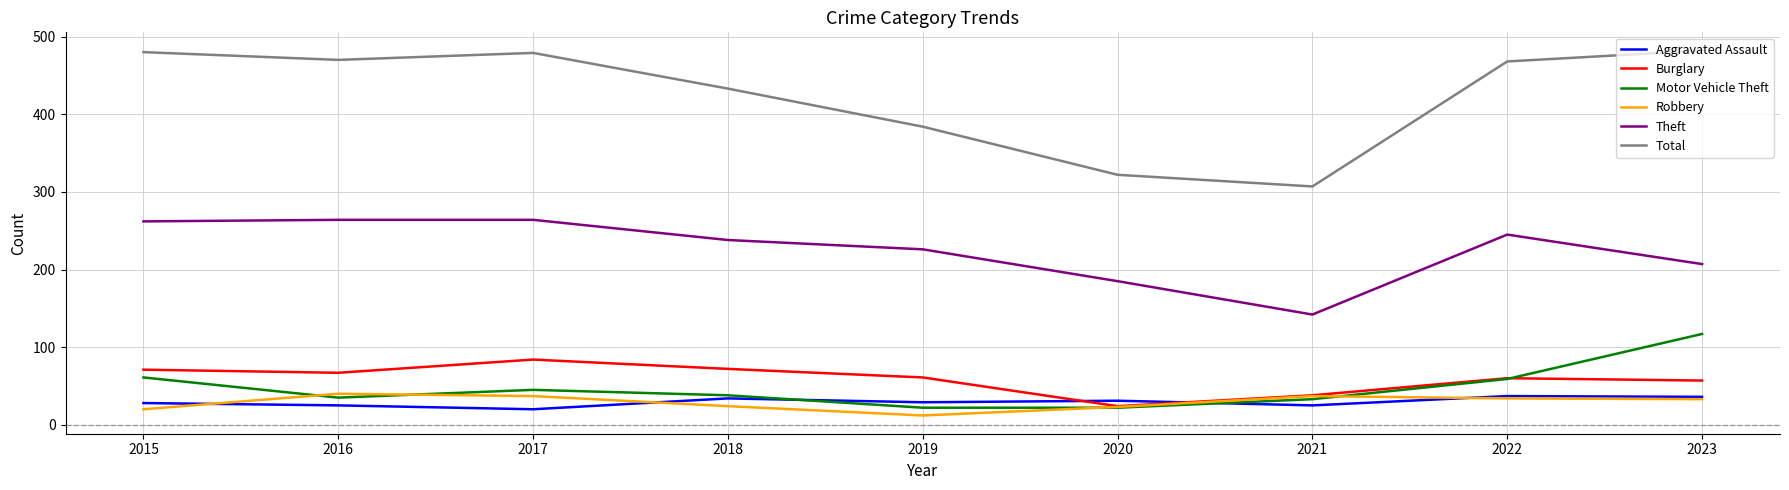

What is the average value of the Motor Vehicle Theft series?

48